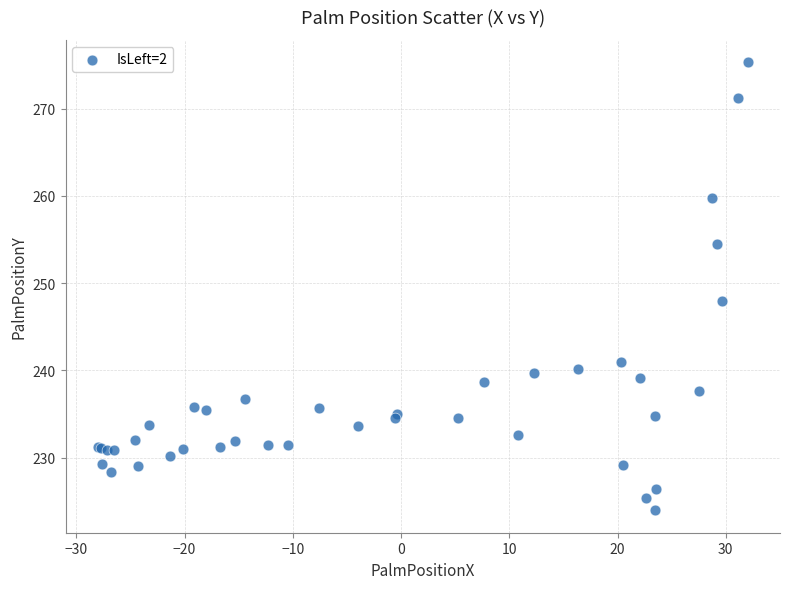

What Y value in the scatter plot is closest to 249?

248.0